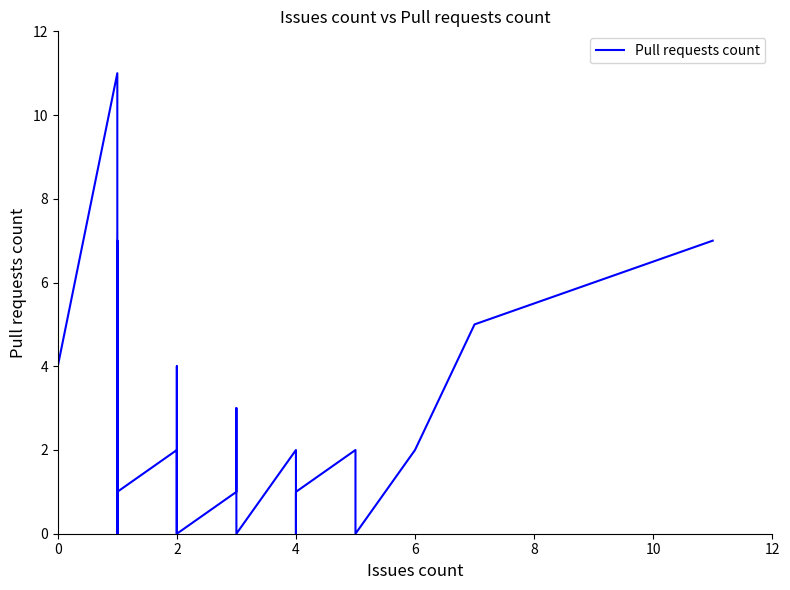

How many positive values are there?

21